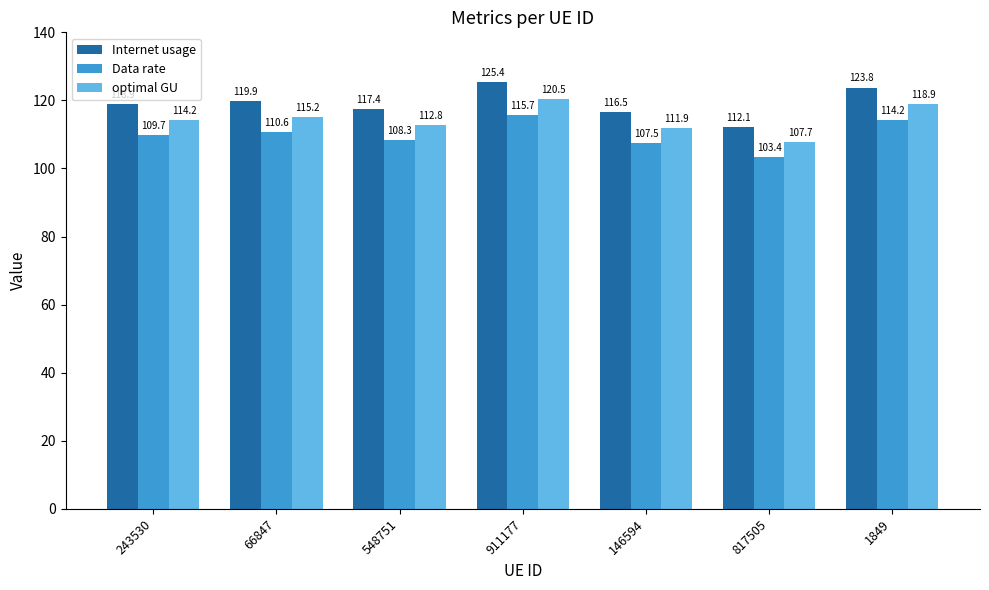

What is the label of the 7th bar from the right?

243530